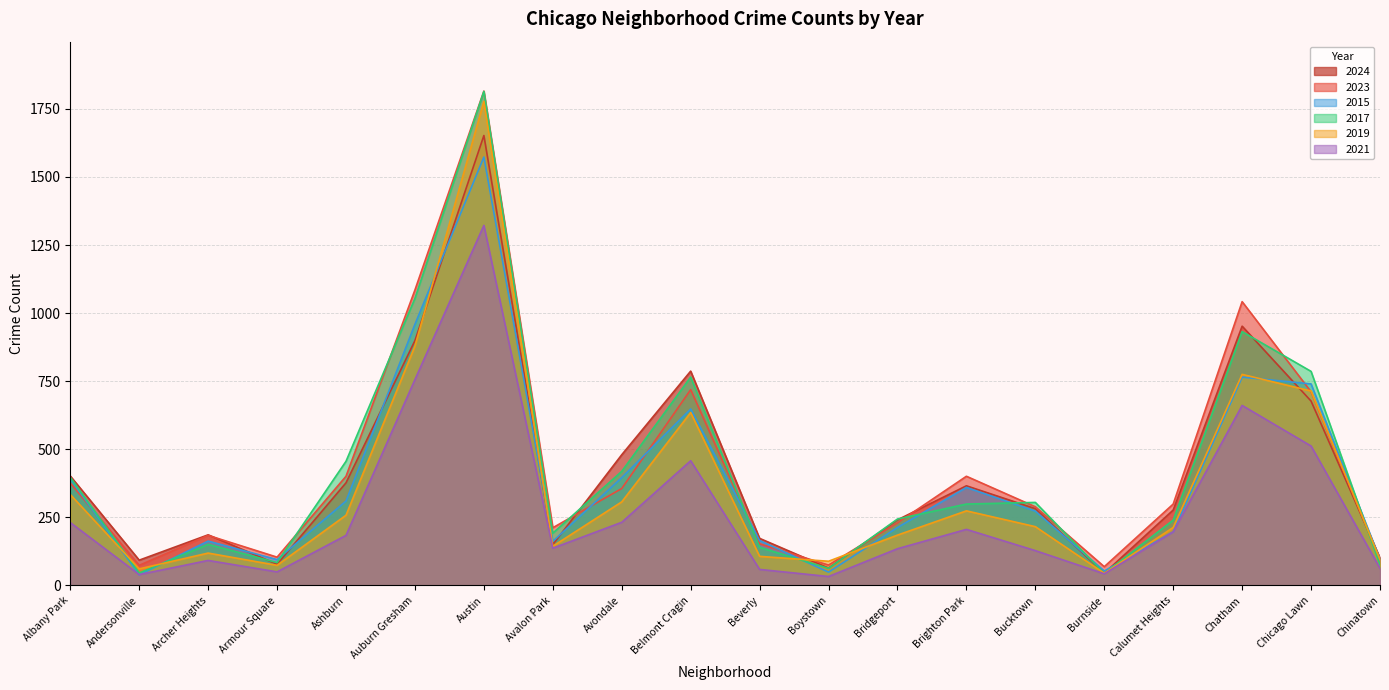

Reading left to right, what are all the values shown in this chart?

2024: Albany Park=402	Andersonville=93	Archer Heights=186	Armour Square=78	Ashburn=377	Auburn Gresham=899	Austin=1652	Avalon Park=150	Avondale=480	Belmont Cragin=787	Beverly=173	Boystown=64	Bridgeport=241	Brighton Park=366	Bucktown=282	Burnside=45	Calumet Heights=277	Chatham=952	Chicago Lawn=677	Chinatown=101
2023: Albany Park=376	Andersonville=74	Archer Heights=184	Armour Square=104	Ashburn=401	Auburn Gresham=1085	Austin=1815	Avalon Park=212	Avondale=356	Belmont Cragin=719	Beverly=153	Boystown=75	Bridgeport=230	Brighton Park=401	Bucktown=289	Burnside=69	Calumet Heights=299	Chatham=1042	Chicago Lawn=711	Chinatown=95
2015: Albany Park=392	Andersonville=39	Archer Heights=163	Armour Square=95	Ashburn=310	Auburn Gresham=959	Austin=1573	Avalon Park=162	Avondale=396	Belmont Cragin=648	Beverly=165	Boystown=49	Bridgeport=213	Brighton Park=360	Bucktown=273	Burnside=53	Calumet Heights=197	Chatham=765	Chicago Lawn=740	Chinatown=96
2017: Albany Park=397	Andersonville=46	Archer Heights=151	Armour Square=84	Ashburn=456	Auburn Gresham=1054	Austin=1814	Avalon Park=192	Avondale=419	Belmont Cragin=765	Beverly=140	Boystown=63	Bridgeport=244	Brighton Park=299	Bucktown=305	Burnside=44	Calumet Heights=240	Chatham=932	Chicago Lawn=786	Chinatown=76
2019: Albany Park=334	Andersonville=61	Archer Heights=119	Armour Square=74	Ashburn=258	Auburn Gresham=879	Austin=1777	Avalon Park=144	Avondale=307	Belmont Cragin=635	Beverly=107	Boystown=89	Bridgeport=185	Brighton Park=274	Bucktown=216	Burnside=45	Calumet Heights=213	Chatham=775	Chicago Lawn=714	Chinatown=95
2021: Albany Park=231	Andersonville=40	Archer Heights=92	Armour Square=50	Ashburn=184	Auburn Gresham=756	Austin=1322	Avalon Park=137	Avondale=232	Belmont Cragin=458	Beverly=59	Boystown=33	Bridgeport=135	Brighton Park=206	Bucktown=128	Burnside=43	Calumet Heights=197	Chatham=661	Chicago Lawn=512	Chinatown=63